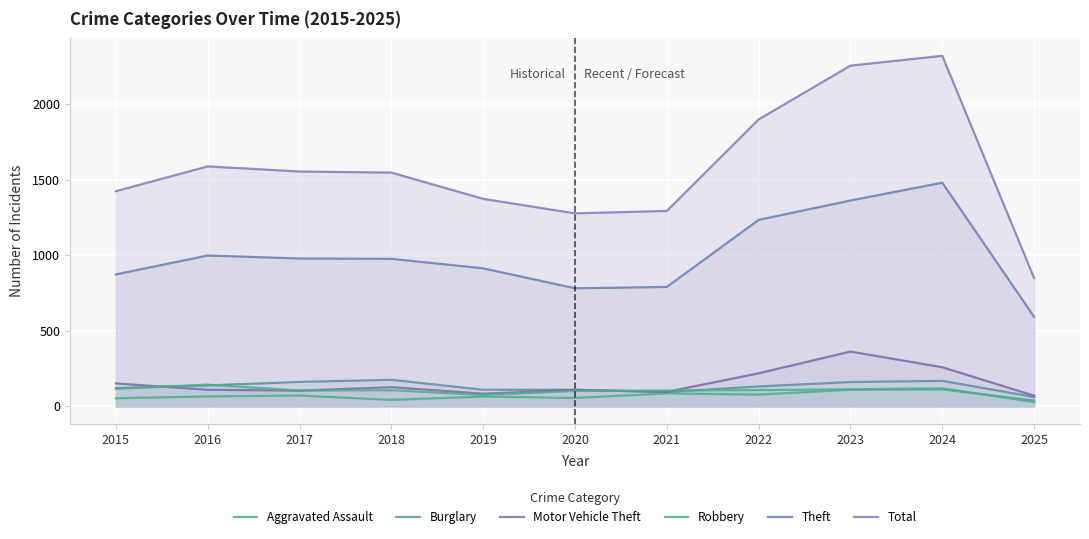

True or false: Aggravated Assault and Theft cross at least once.

False